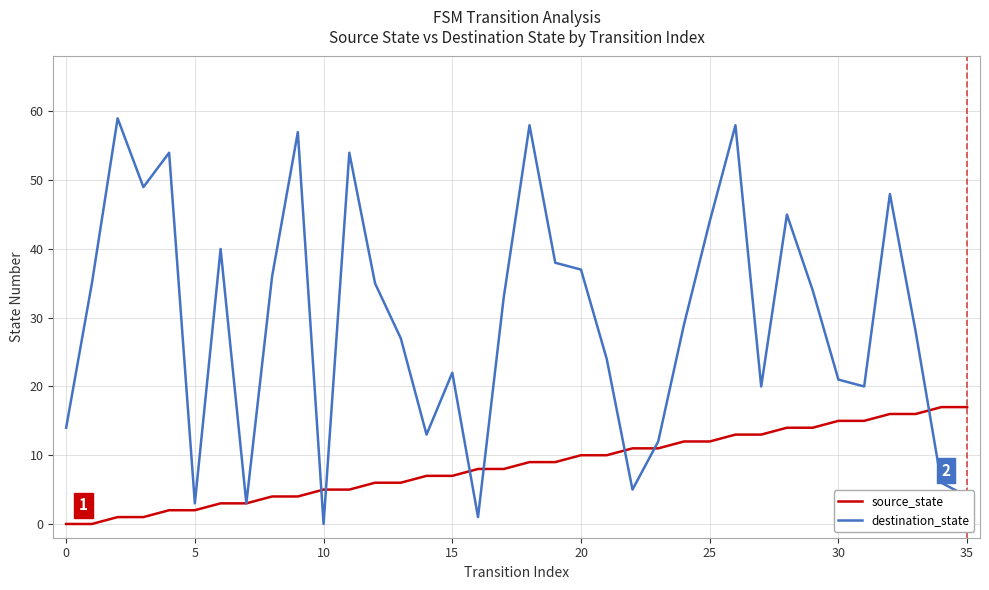

What is the maximum value shown in the chart?

59